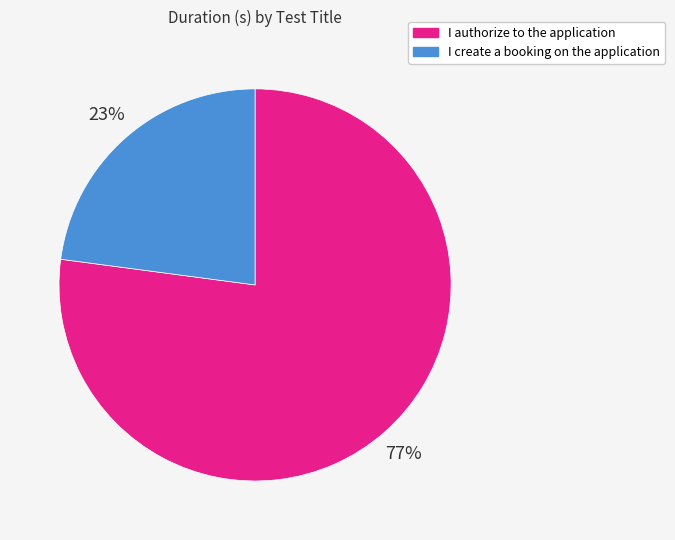

How many slices are in this pie chart?

2